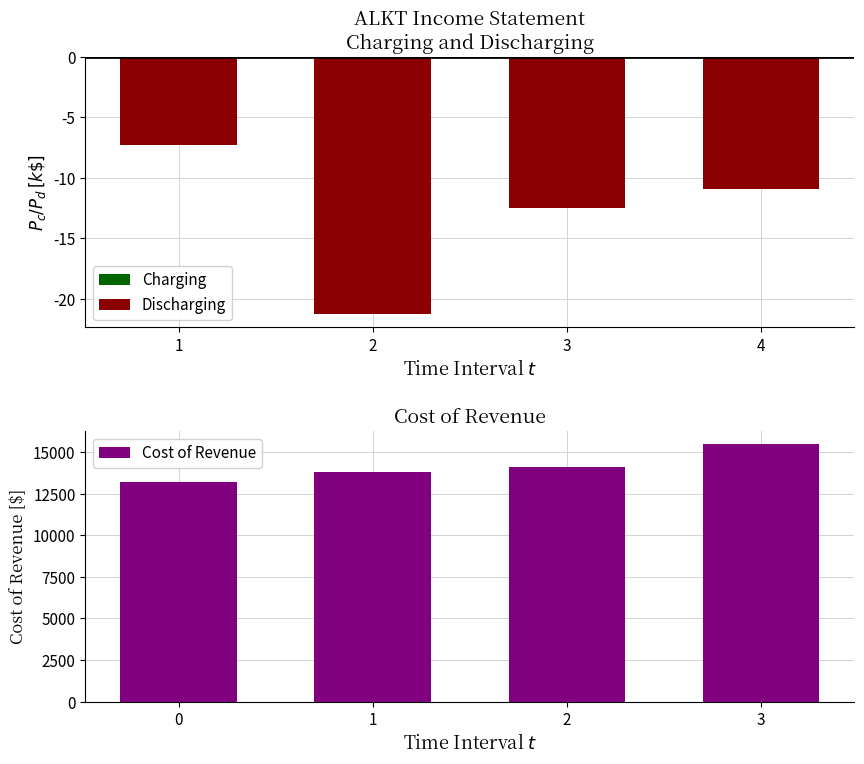

True or false: Discharging has a value of -2759 at 4.

False